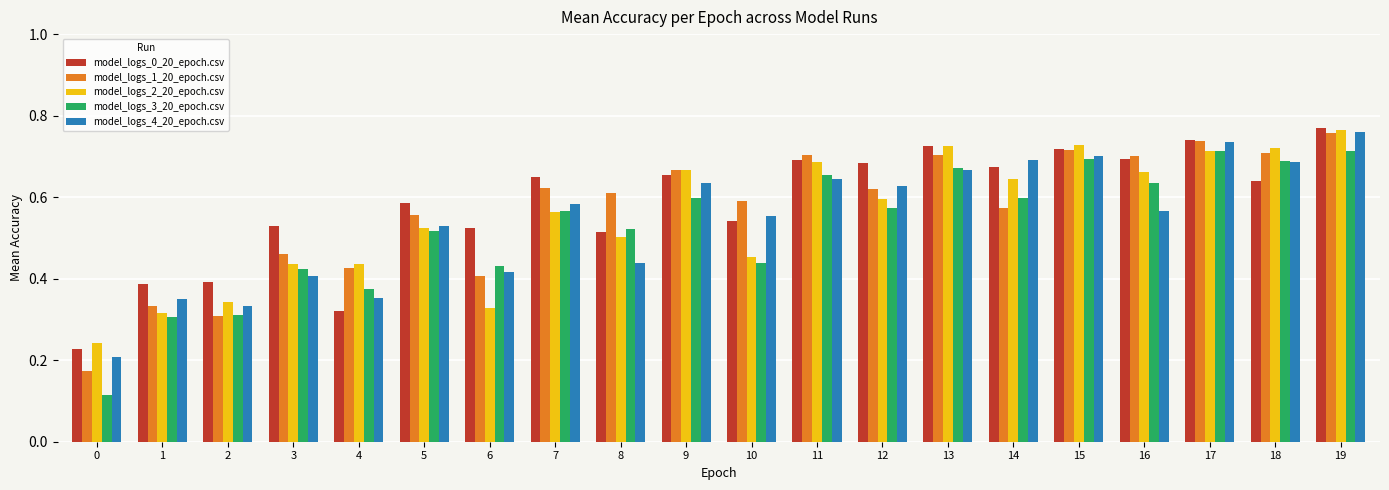

Count the number of data series in this chart.

5